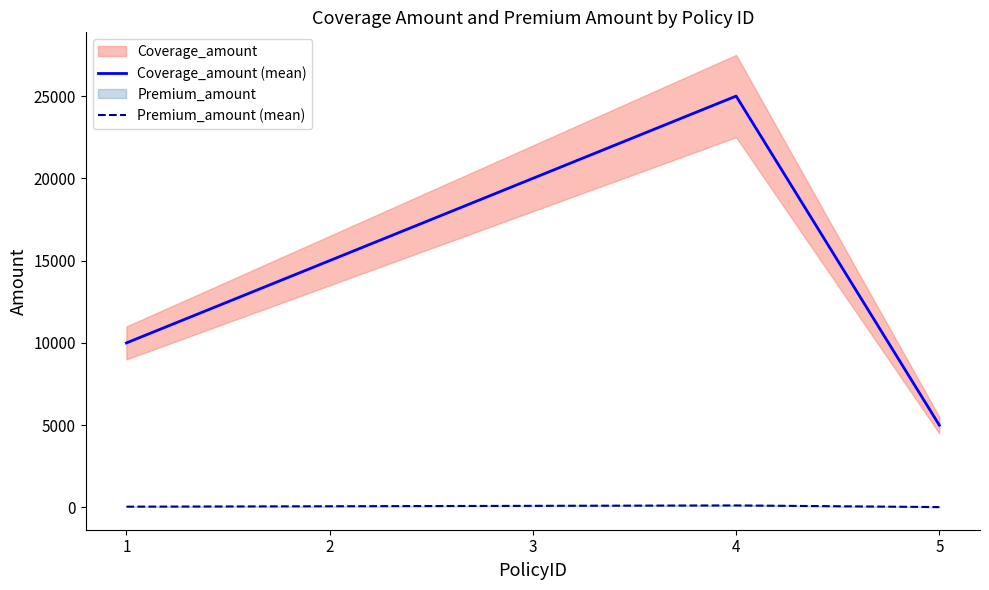

The value of Premium_amount (mean) at 3 is 154. True or false?

False